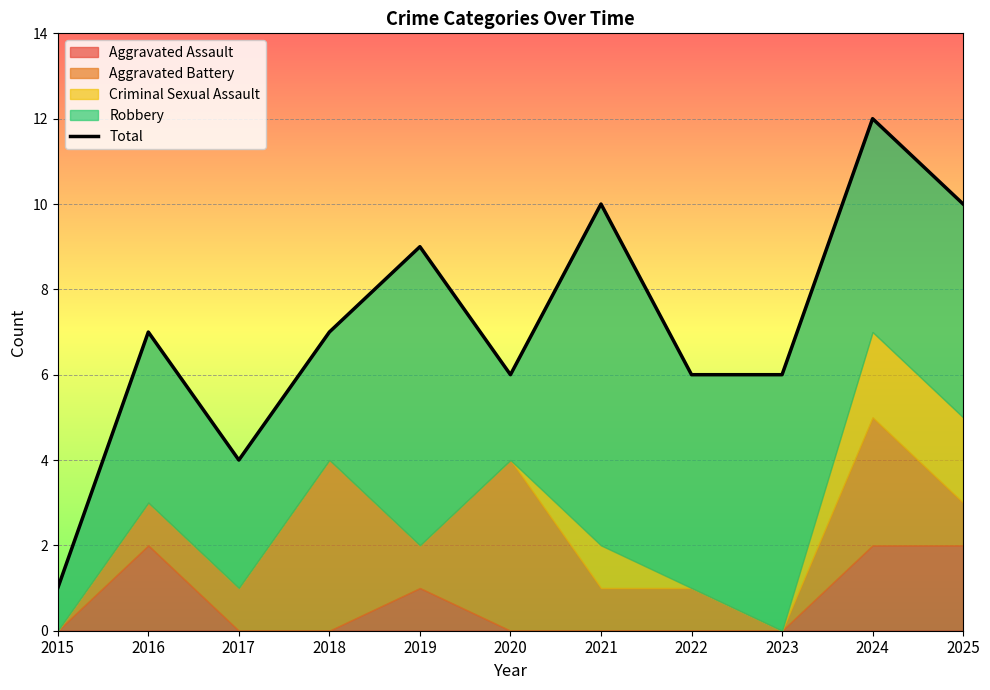

True or false: there are more than 2 points higher than both neighbors.

True